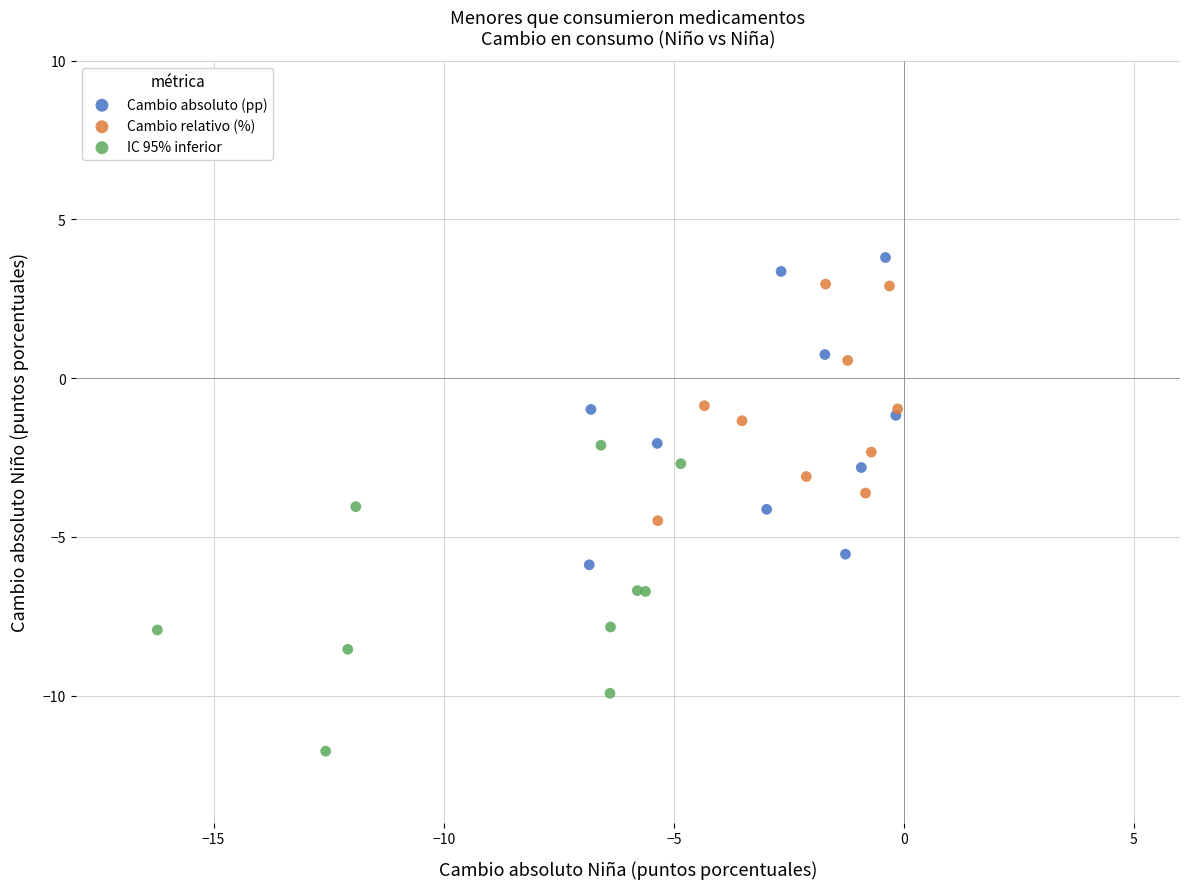

Which series has the widest spread of Y values?

Cambio absoluto (pp)